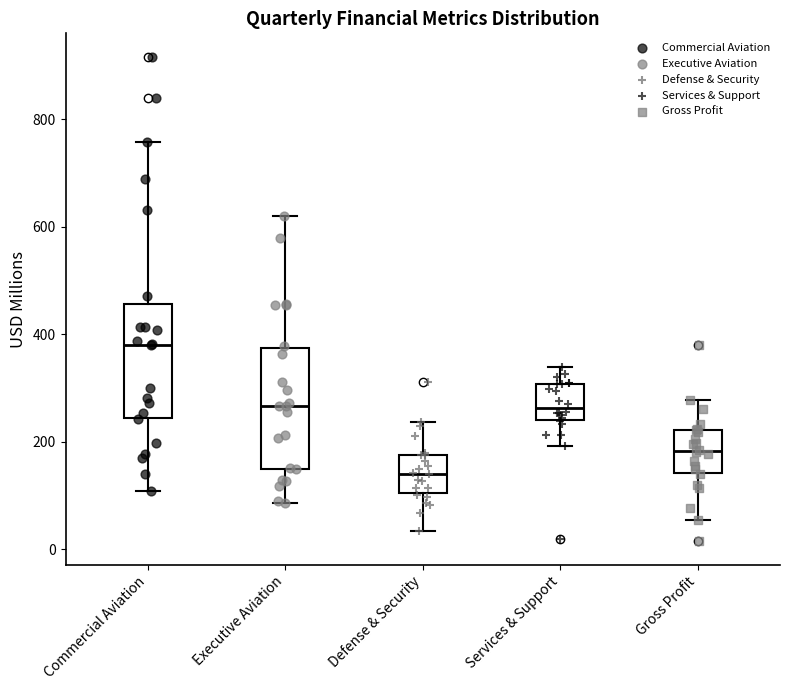

Where is the upper edge of the box for Defense & Security on the y-axis? The values are not printed on the chart, so give them approximately, as read against the axis.

180